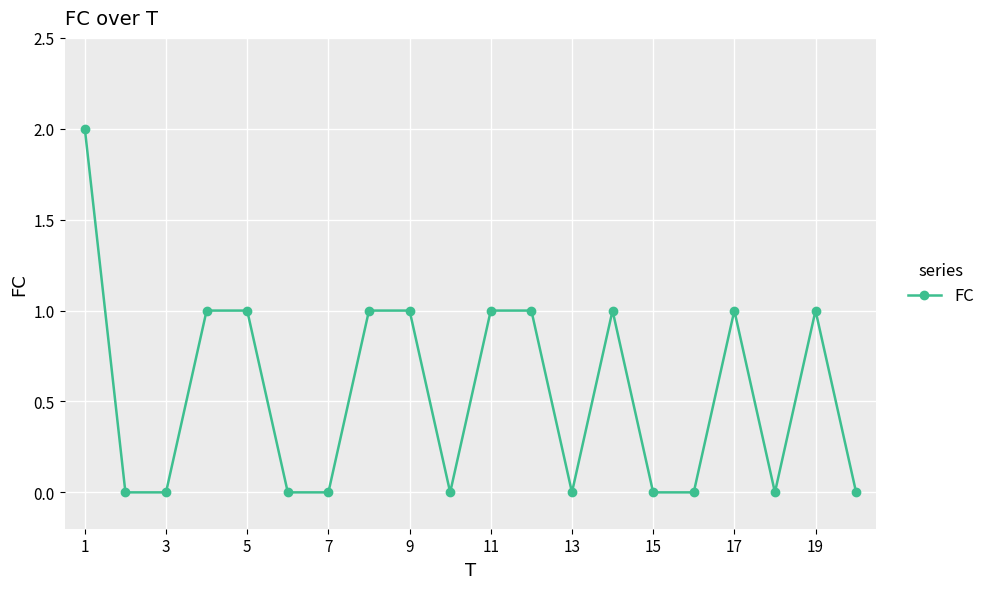

What is the value of the 19th point from the left?

1